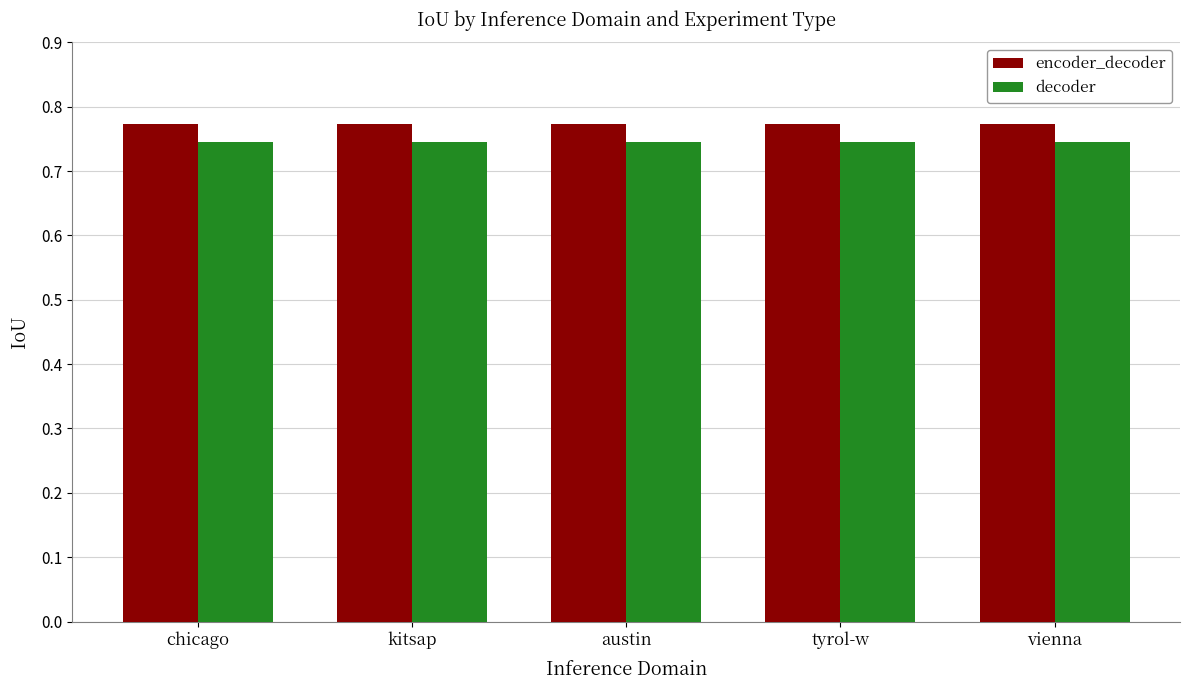

At how many categories does at least one series exceed 0?

5